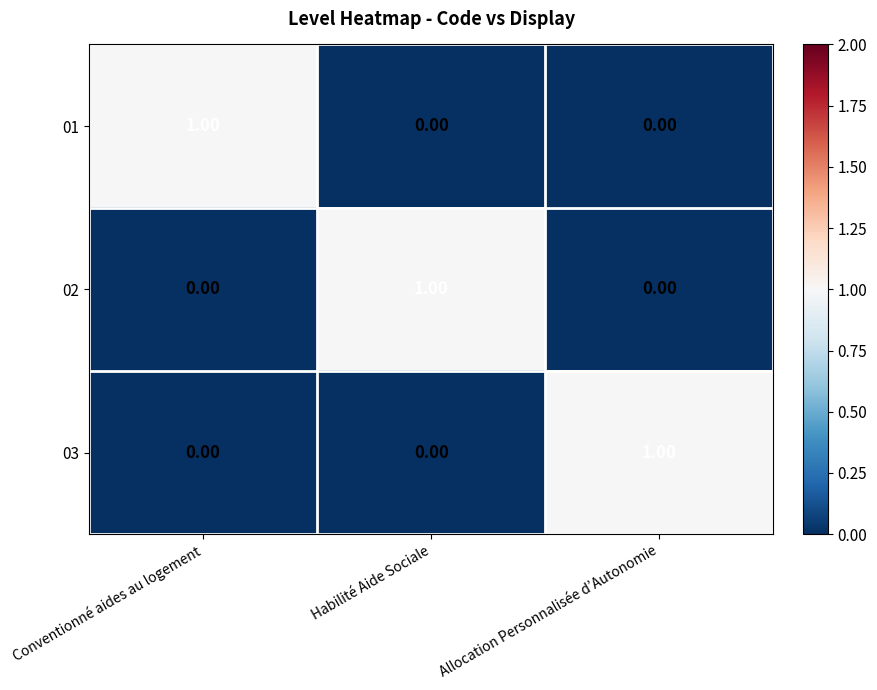

At how many categories does at least one series exceed 0?

3